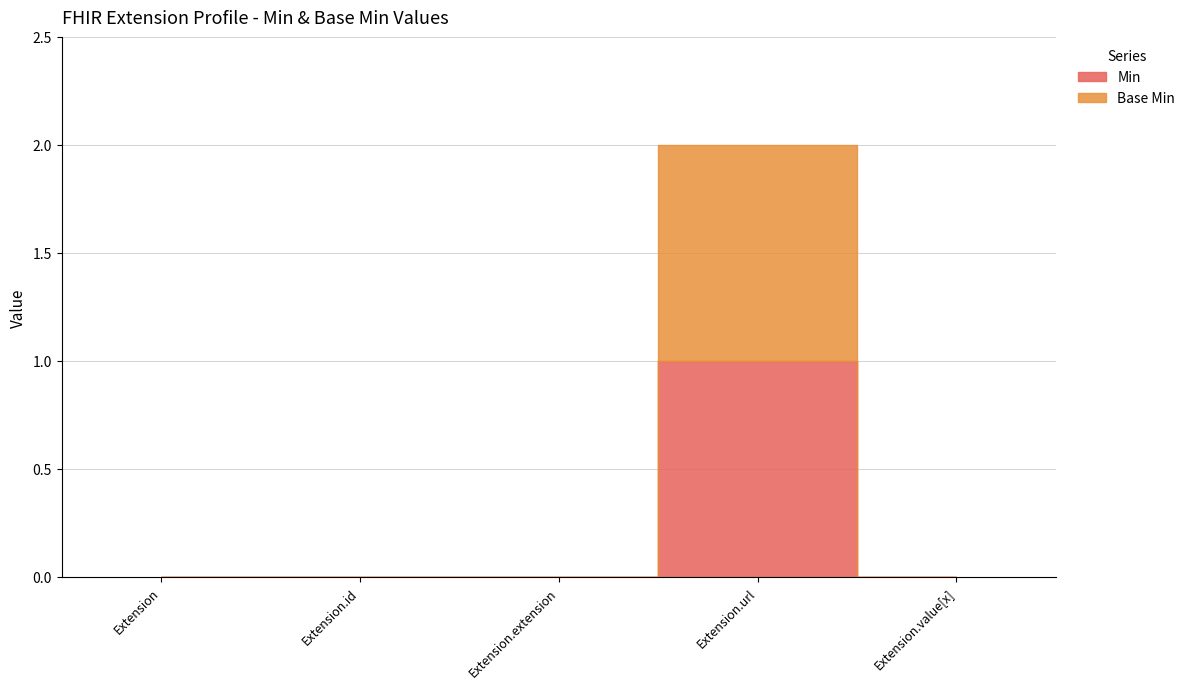

True or false: Base Min has a value of 1 at Extension.url.

True